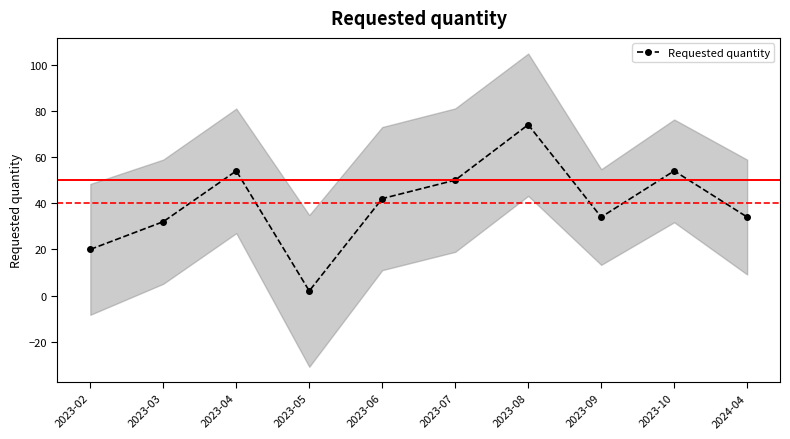

Reading right to left, extract all data points from this chart.

34	54	34	74	50	42	2	54	32	20